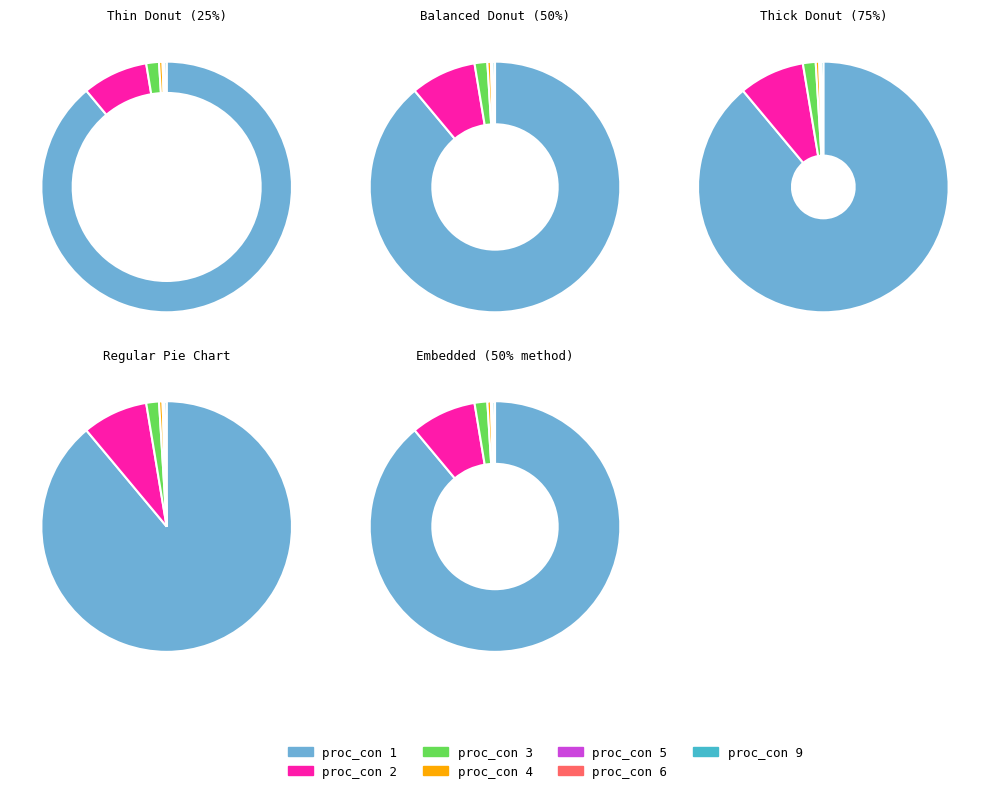

How much of the chart is everything except proc_con 5?

99.9%